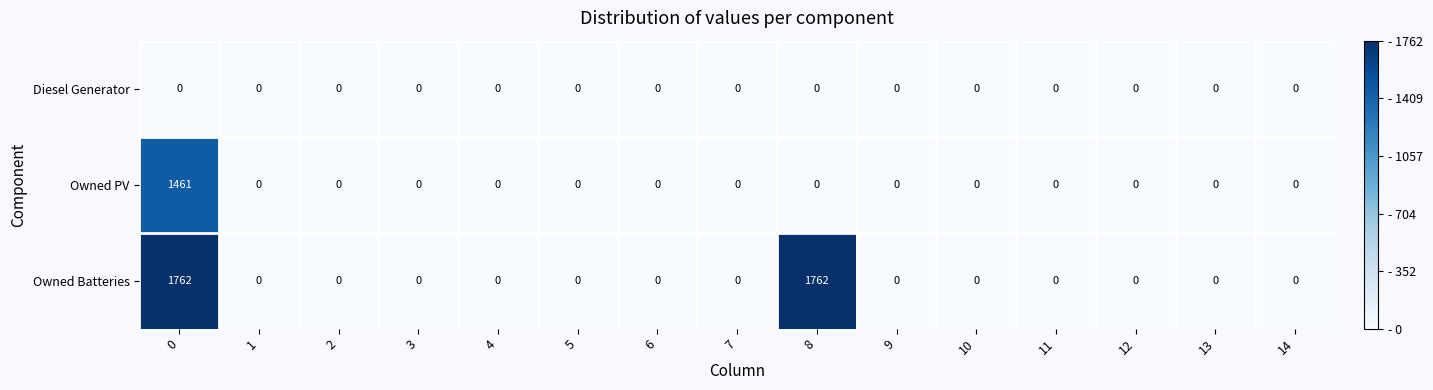

How many categories are shown in the chart?

15